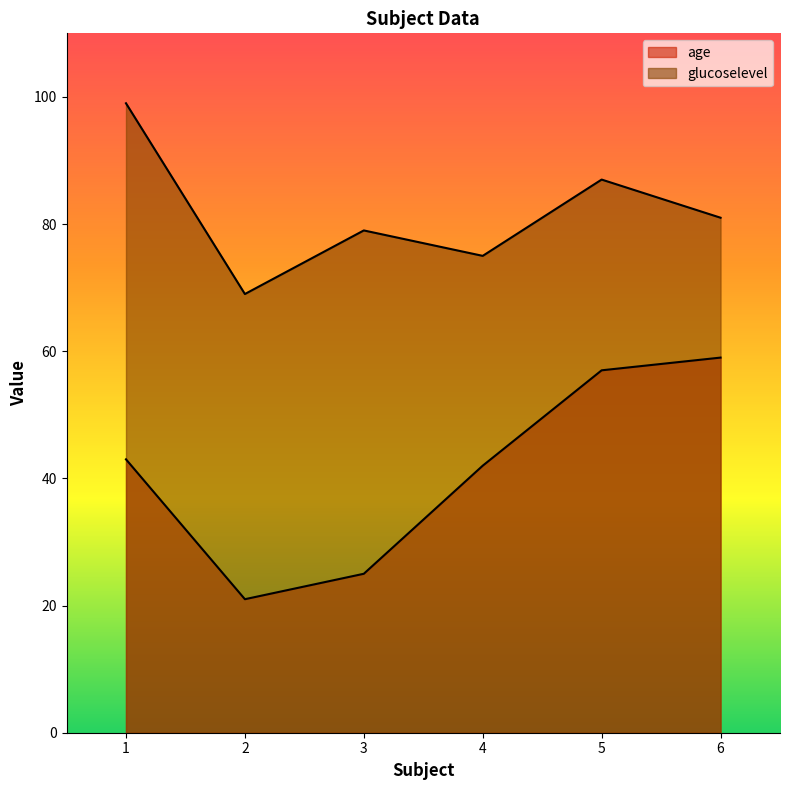

True or false: age and glucoselevel intersect in this chart.

False